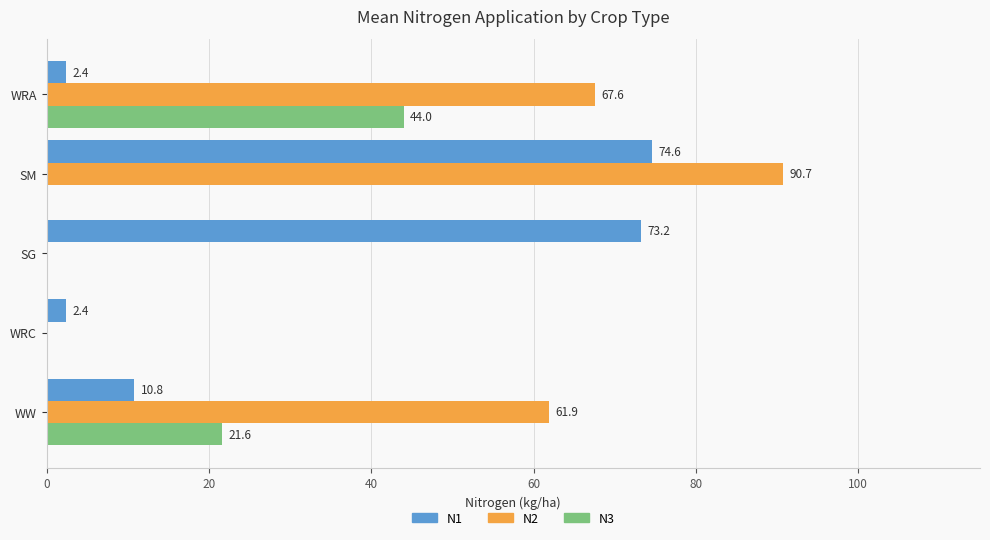

The N3 series shows 27.3 at SG. True or false?

False